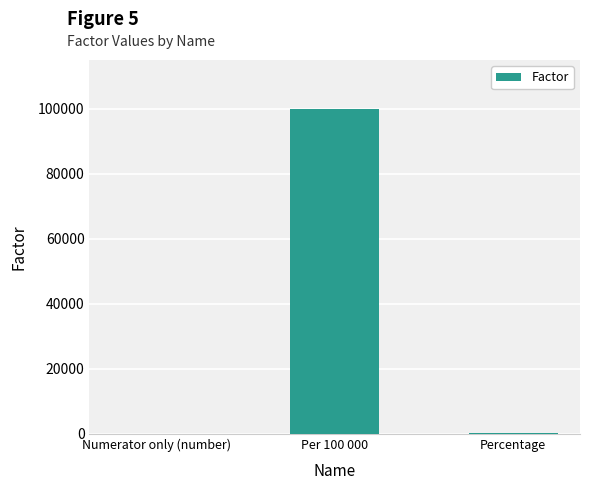

True or false: the data shows 139136 at Per 100 000.

False